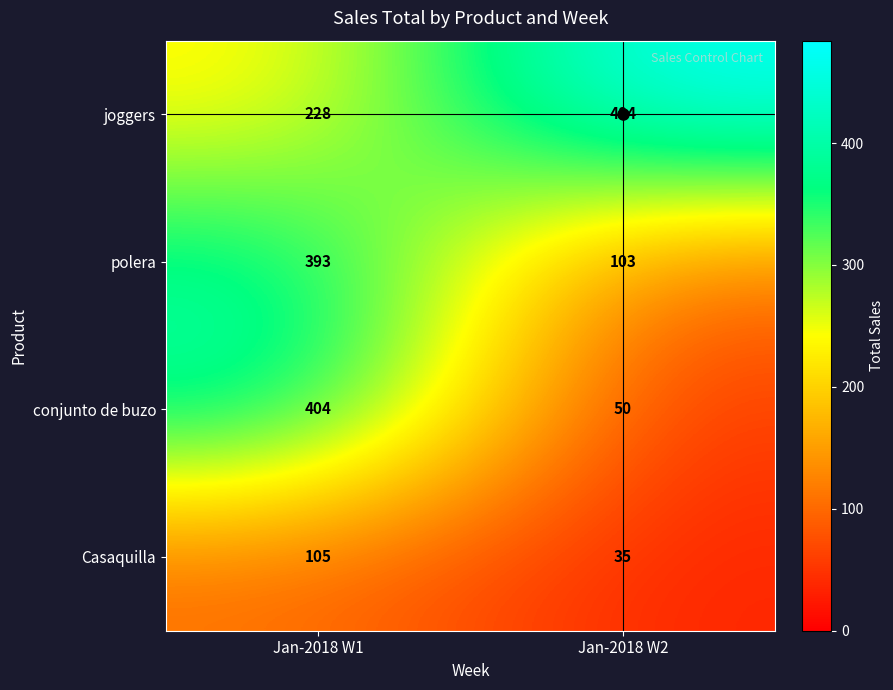

At which category is the sum across all series the highest?

Jan-2018 W1